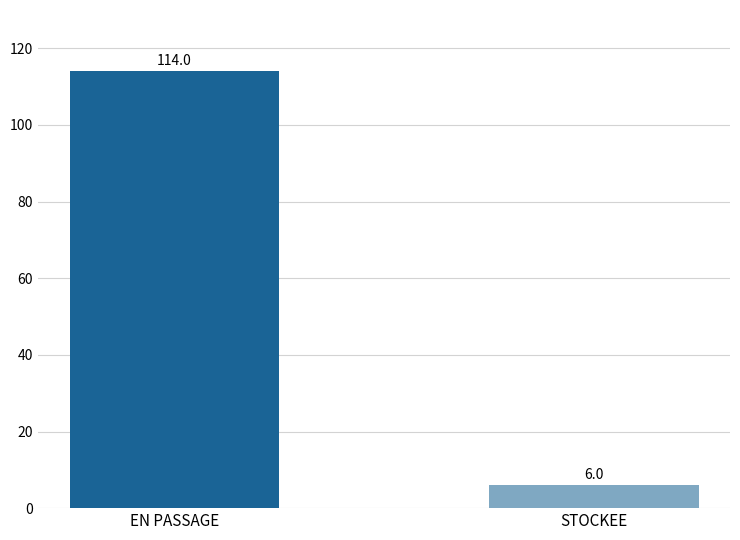

What is the smallest value displayed?

6